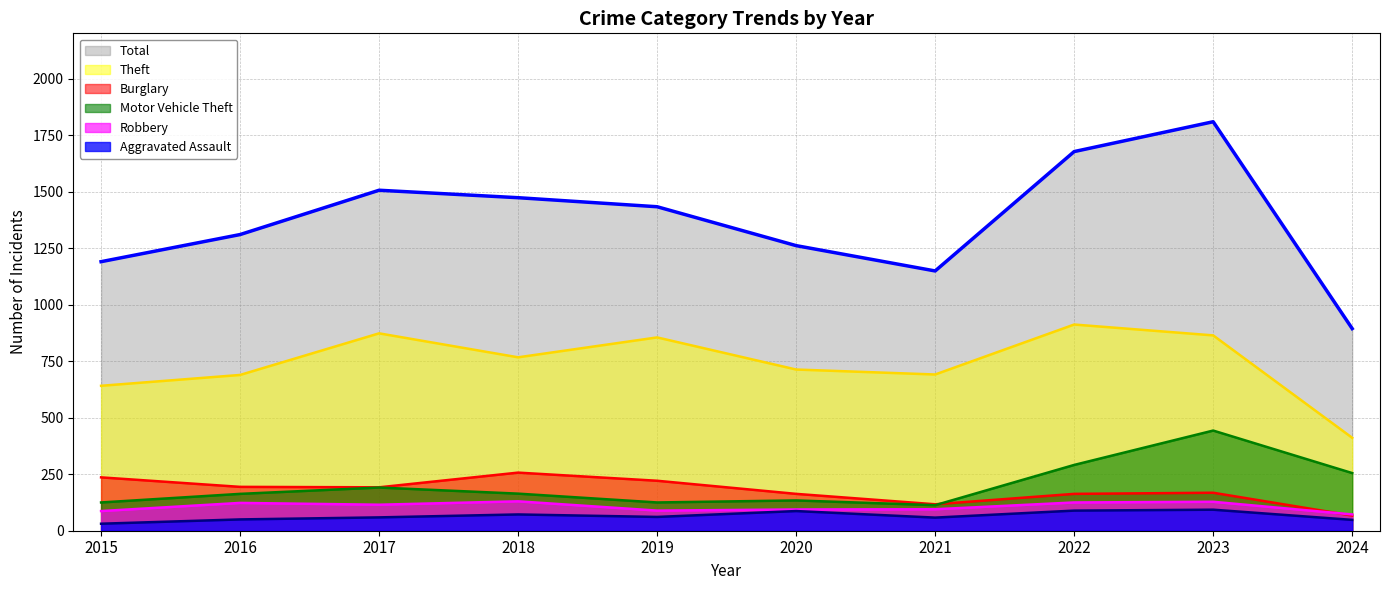

What value does the Theft (line) series have at 2019, to the nearest 10?

860